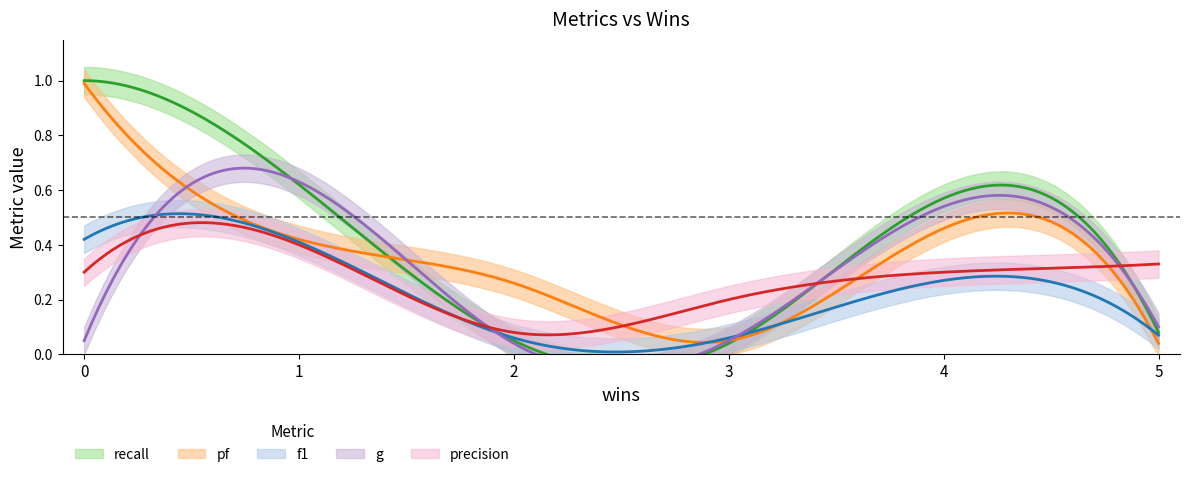

Which series changed the most between 0 and 3?

recall